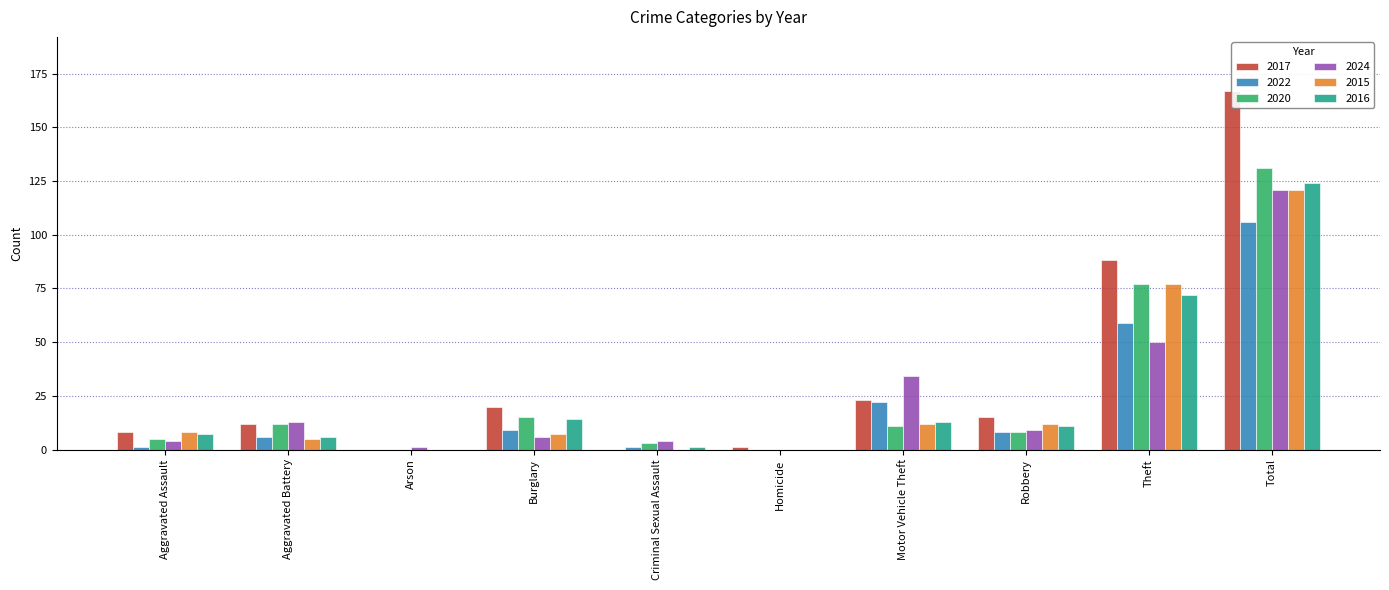

The value of 2020 at Aggravated Assault is 5. True or false?

True